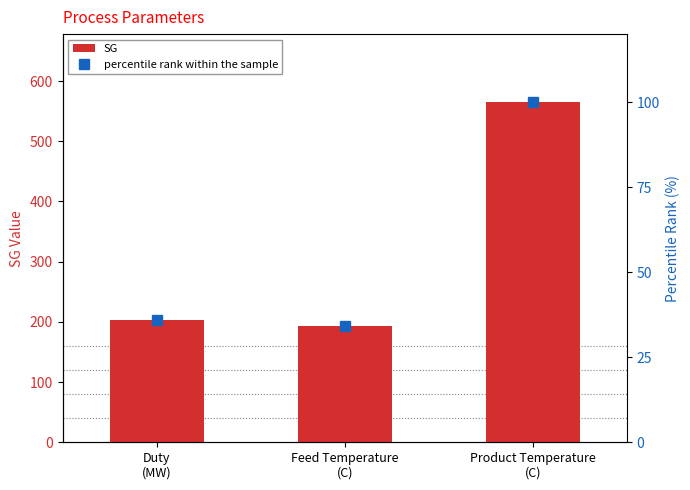

True or false: SG has a value of 259.8 at Product Temperature
(C).

False